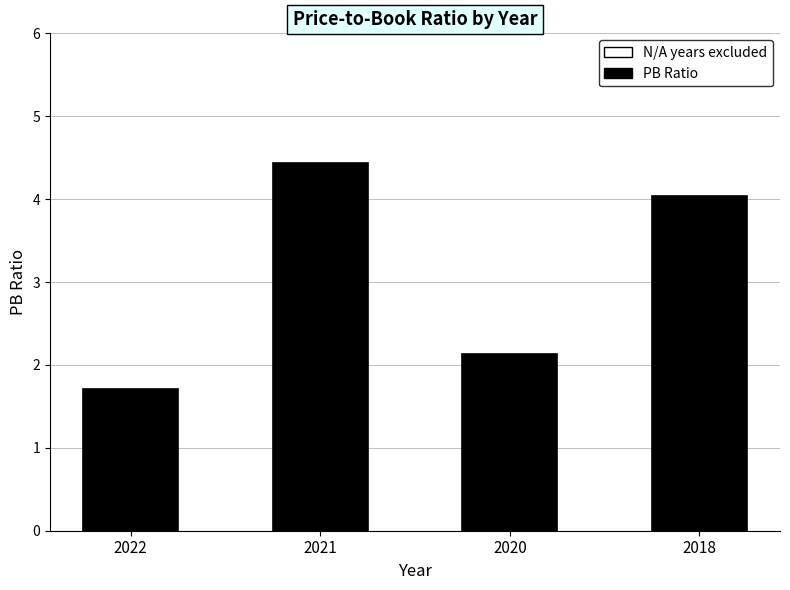

Reading left to right, extract all data points from this chart.

1.7	4.4	2.1	4.0